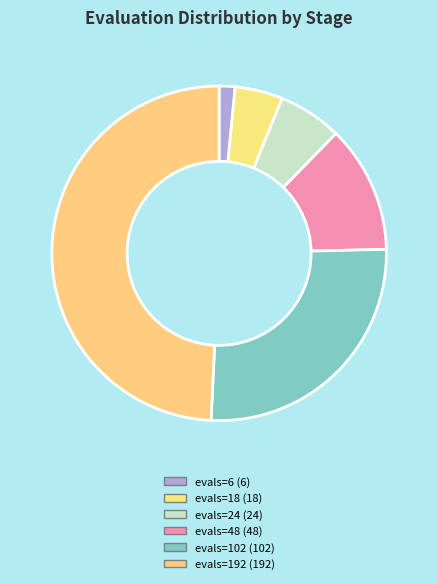

Is evals=192 the majority of the pie?

No